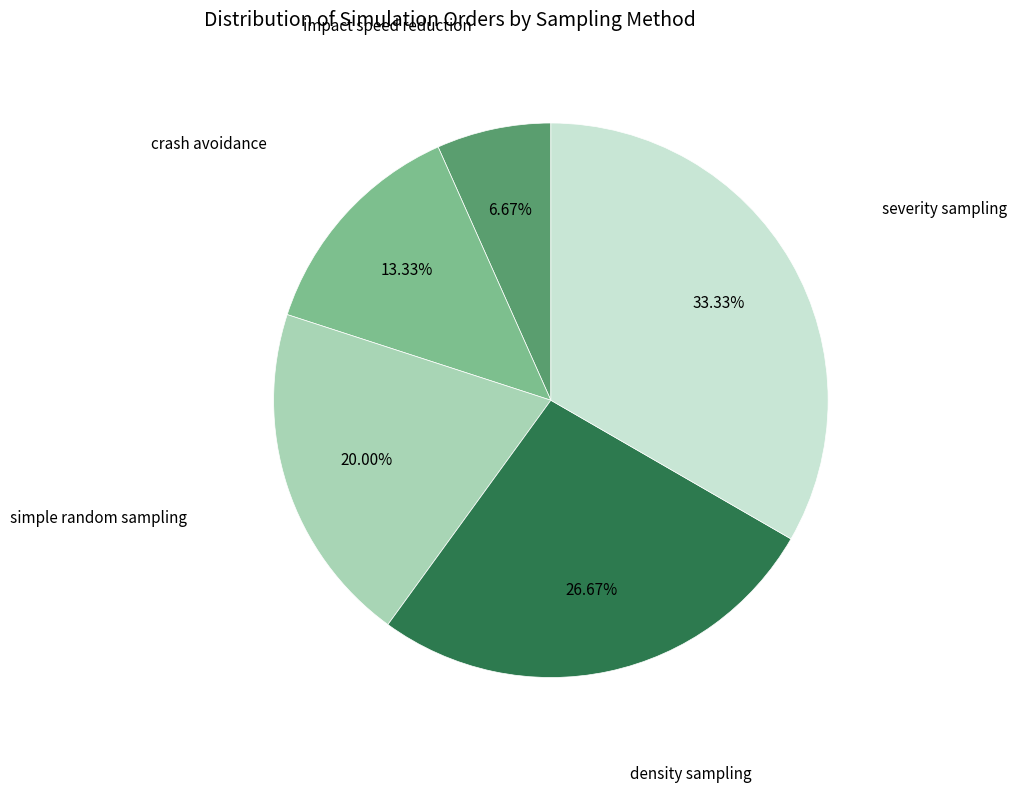

What is the smallest slice in the pie chart?

impact speed reduction